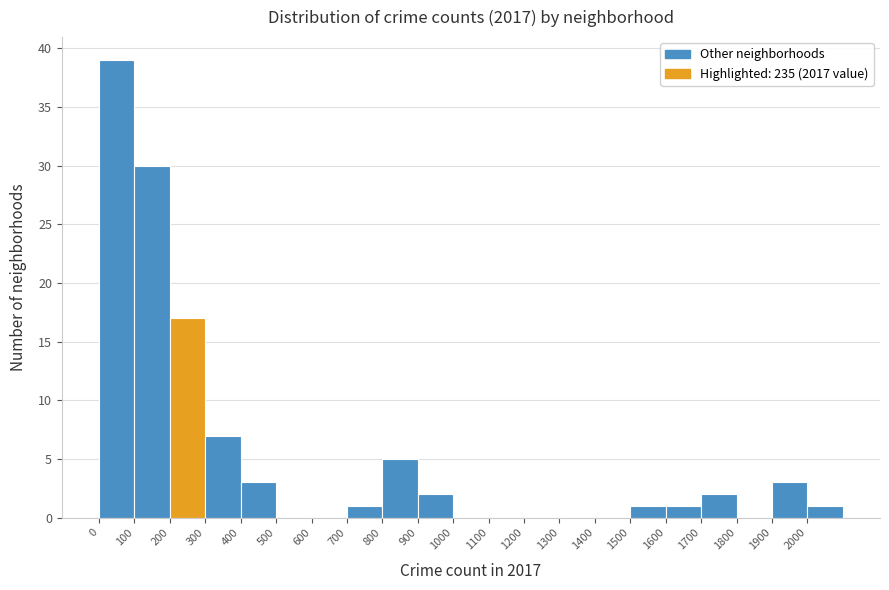

Over which range of the x-axis is the bar tallest?

0 to 100